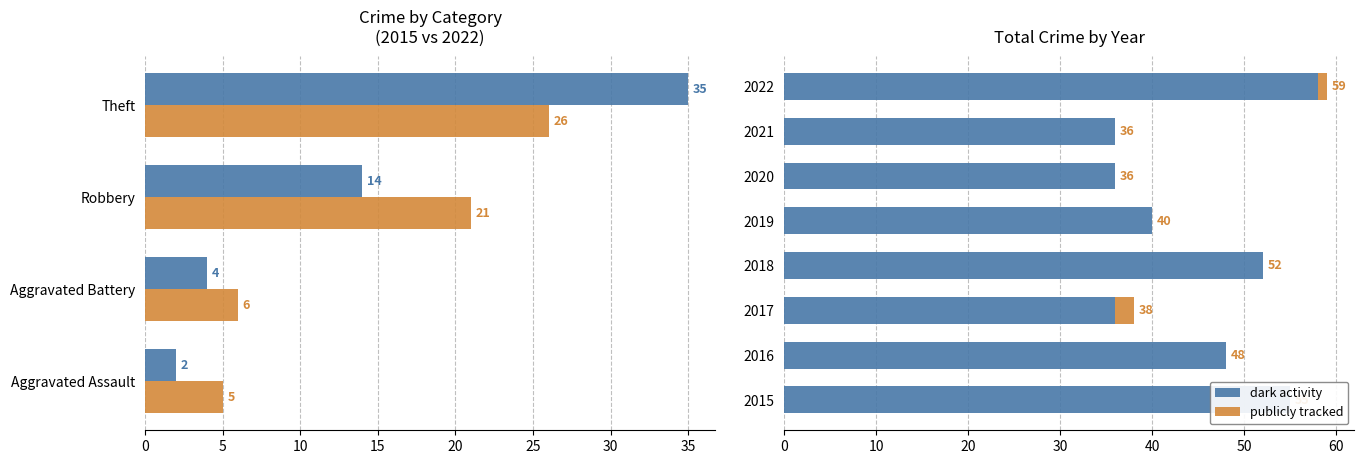

Count the number of categories in the chart.

8